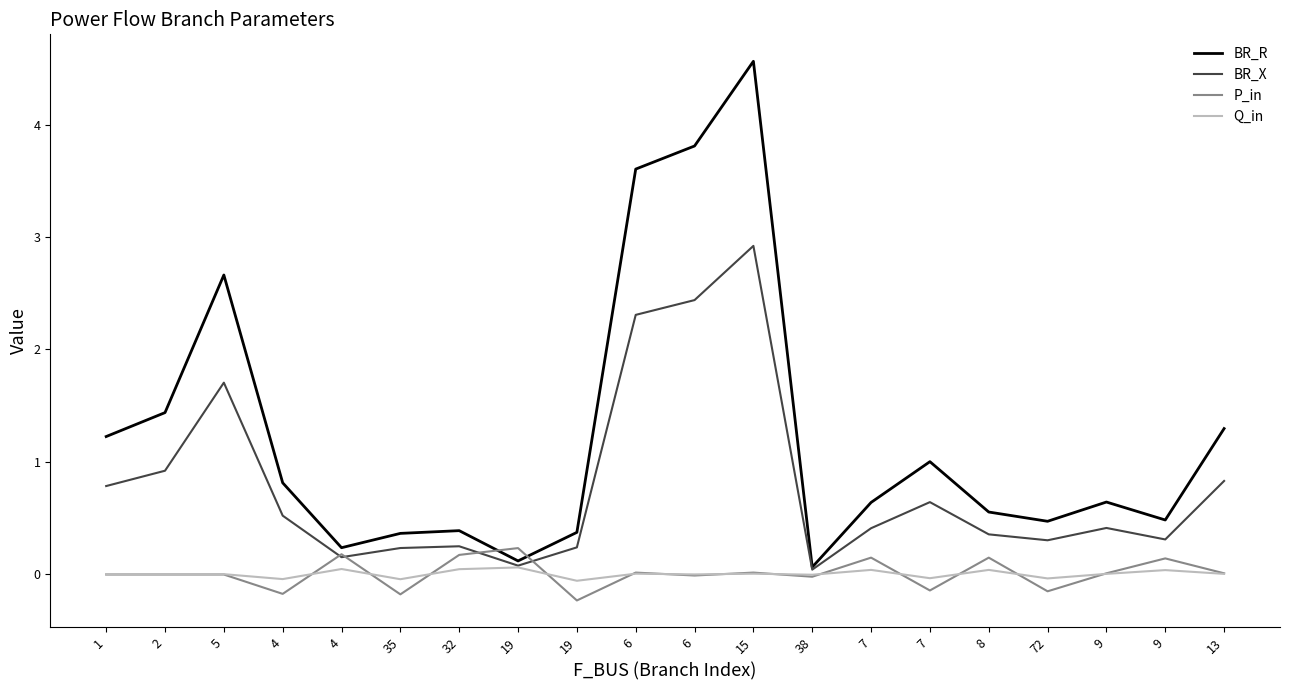

How many distinct data groups are displayed?

4